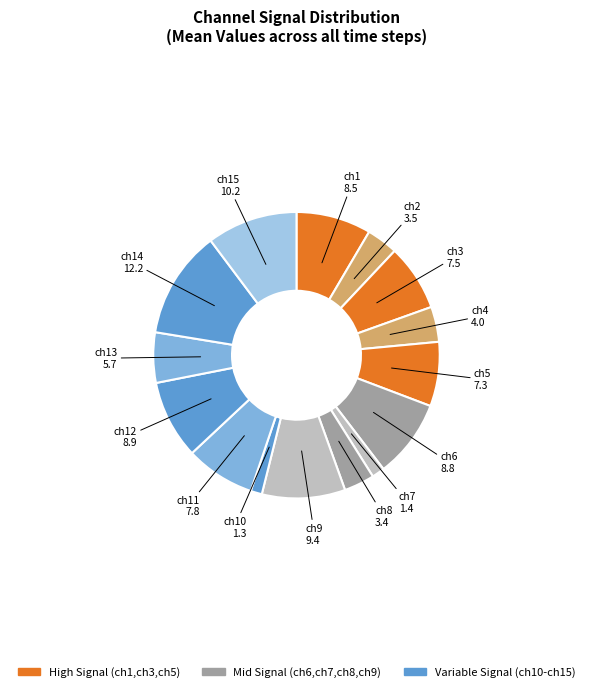

How many slices are in this pie chart?

15